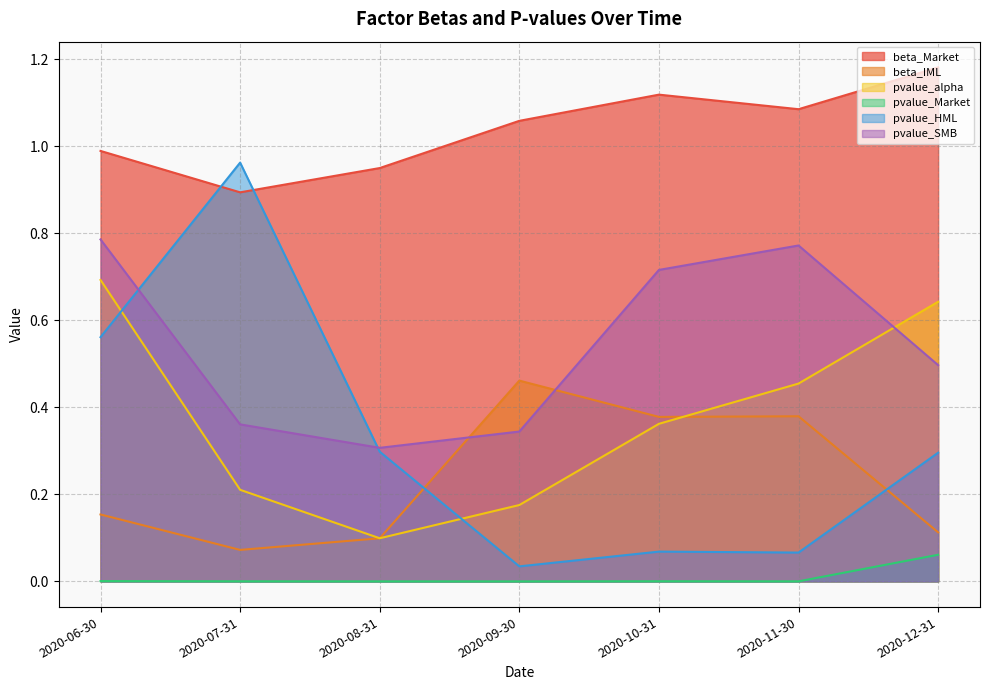

At which category does beta_IML reach its first local peak?

2020-09-30